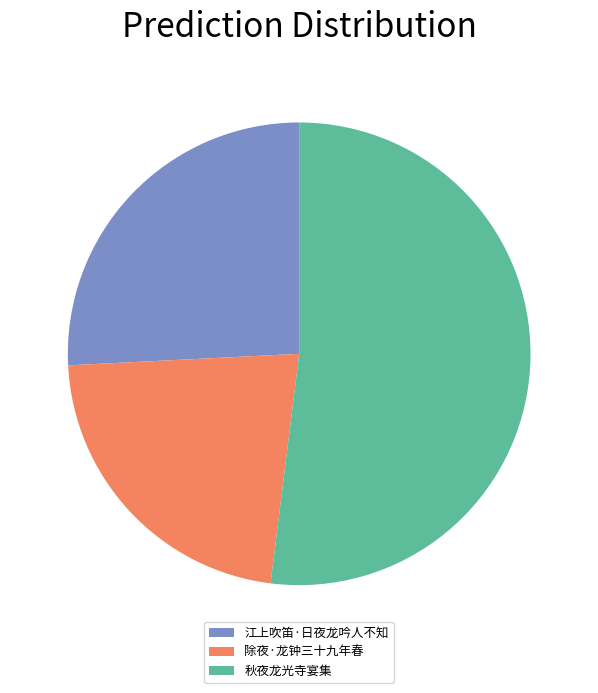

Combined, do 江上吹笛·日夜龙吟人不知 and 秋夜龙光寺宴集 account for over 50%?

Yes